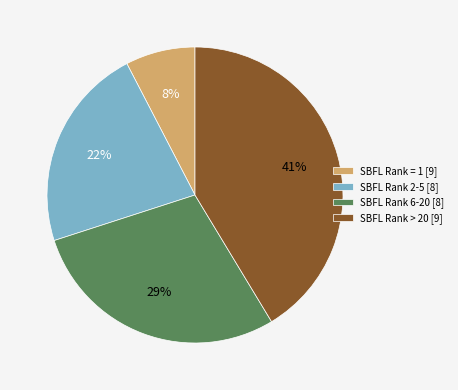

Is there a majority slice in this chart?

No